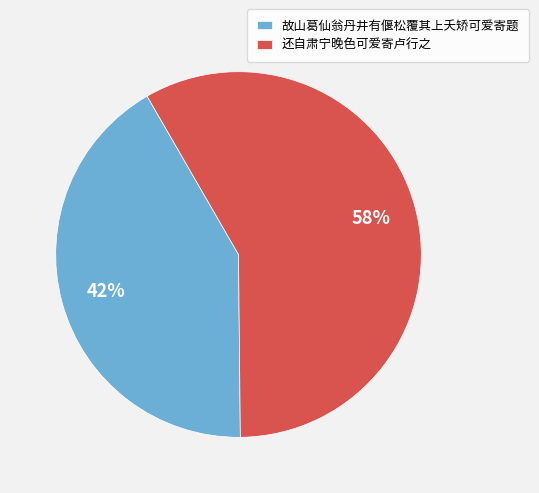

Is the sum of 还自肃宁晚色可爱寄卢行之 and 故山葛仙翁丹井有偃松覆其上夭矫可爱寄题 greater than half?

Yes